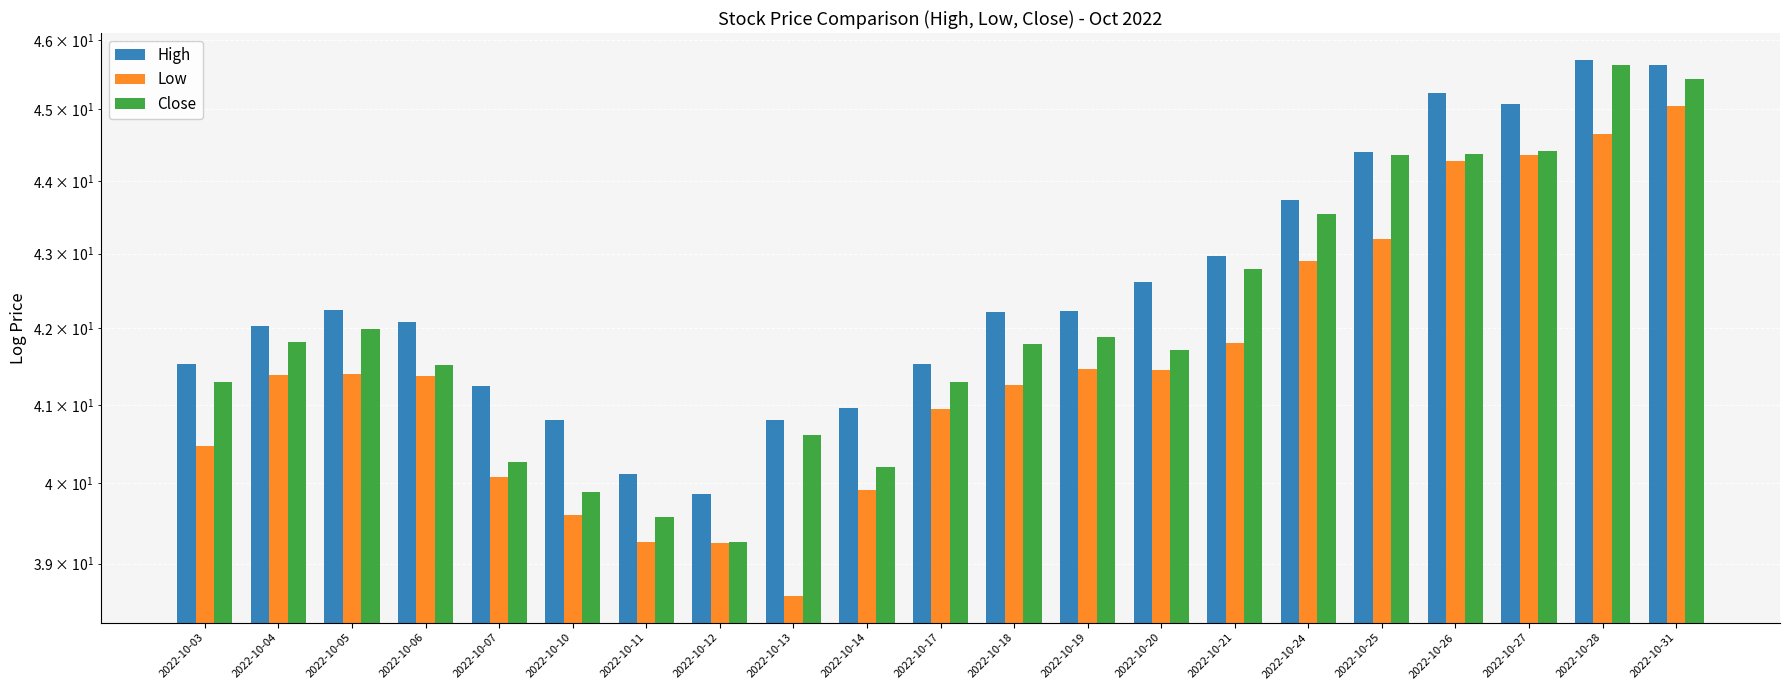

What is the lowest value of the Low series?

38.6